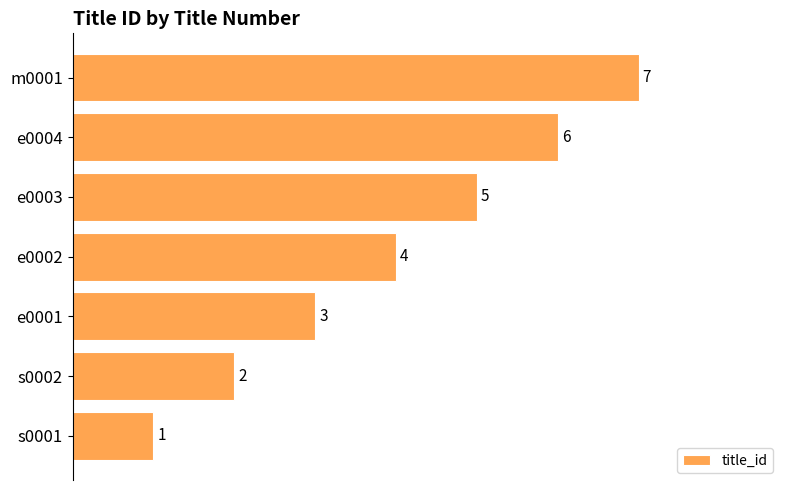

What is the difference between the maximum and minimum values?

6